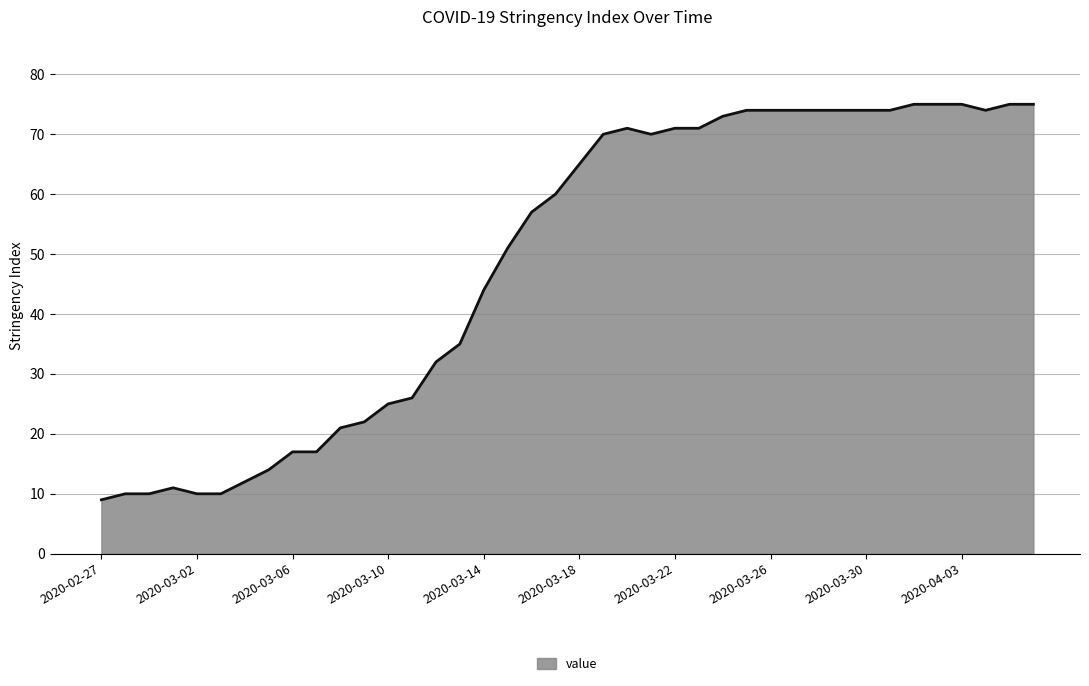

What is the greatest value displayed?

75